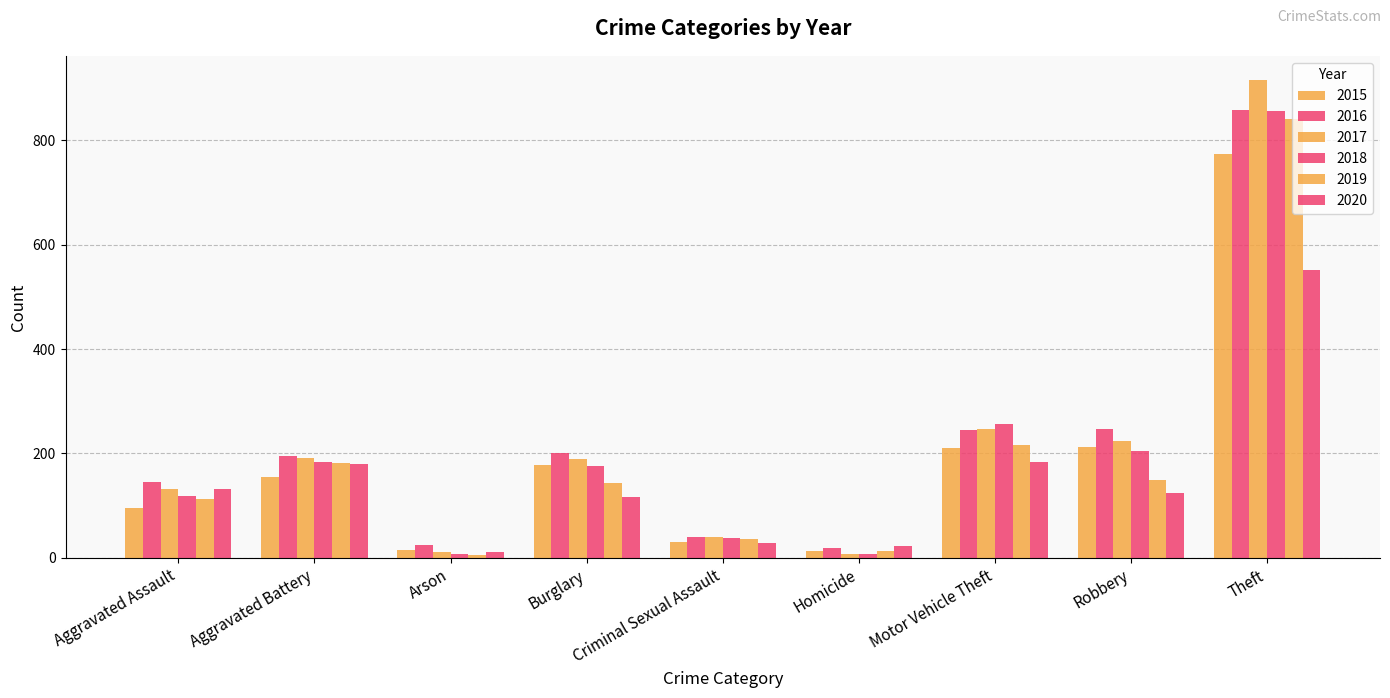

At how many categories does at least one series exceed 474?

1